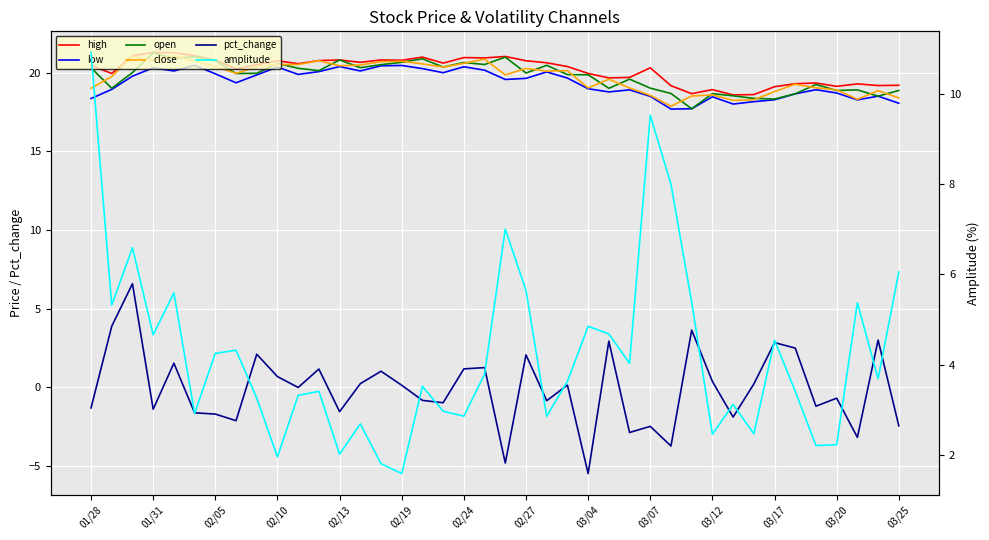

Is the value of close at 33 greater than the value of high at 37?

No